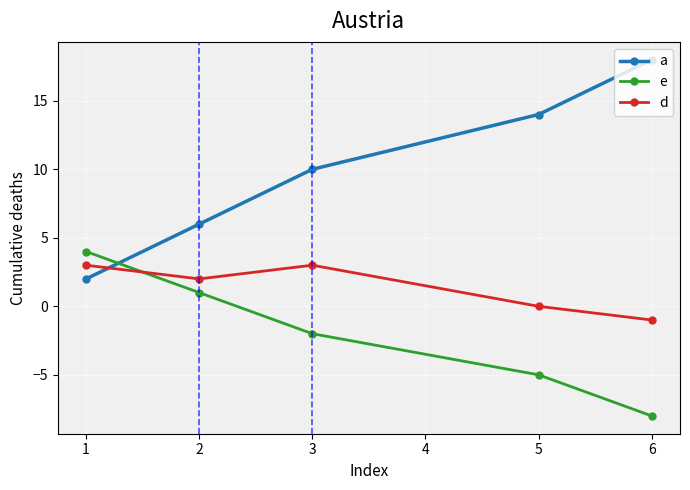

How many times do e and d cross each other?

1